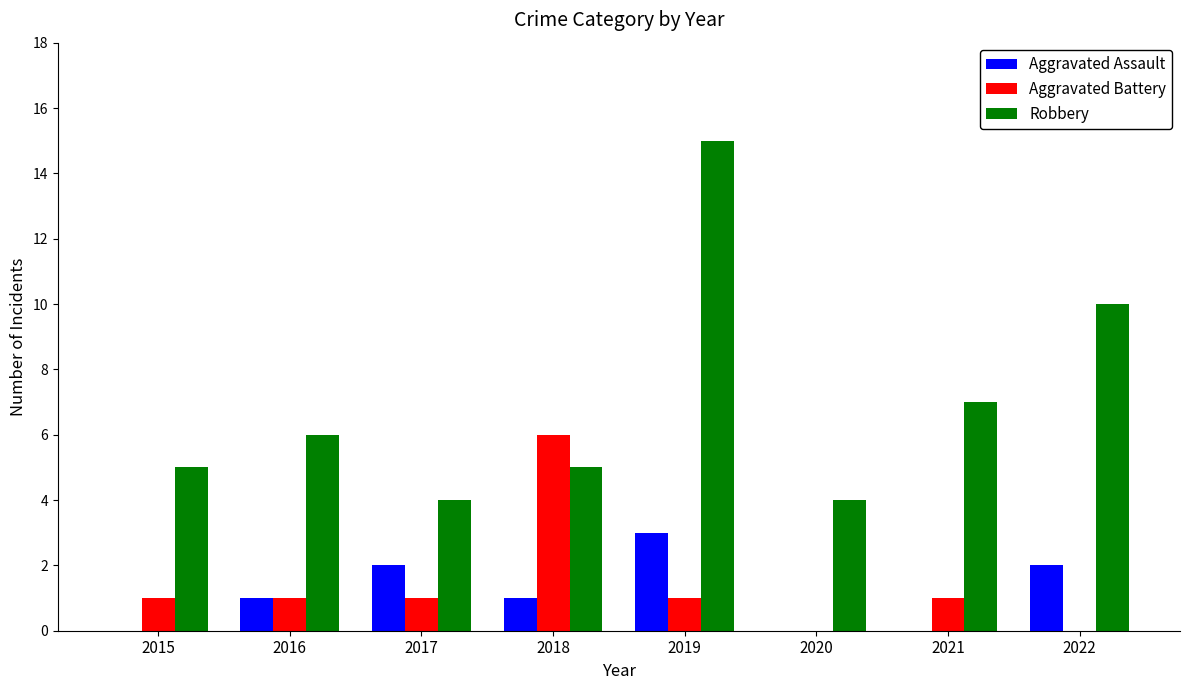

Which label corresponds to the largest value in the chart?

2019